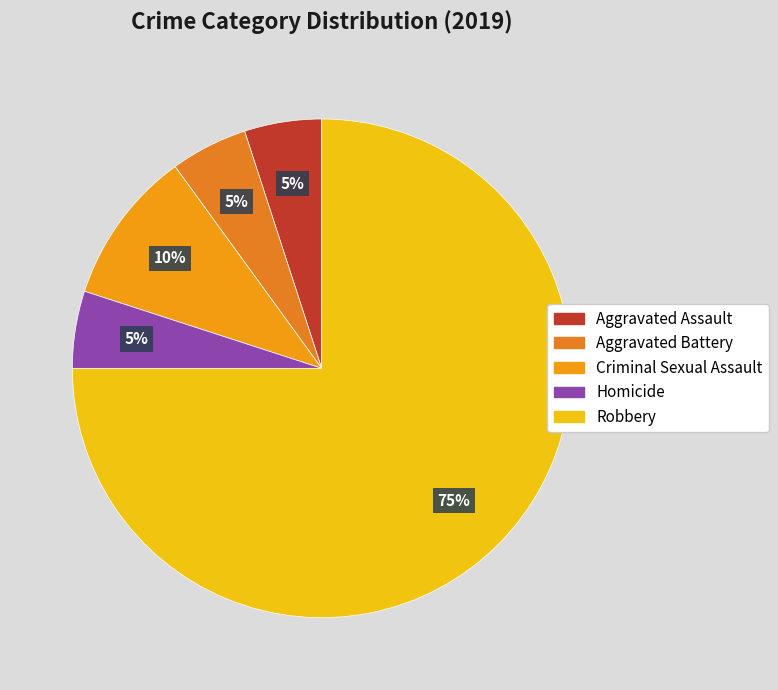

To the nearest percent, what is the difference between the Criminal Sexual Assault and Homicide slice percentages?

5%